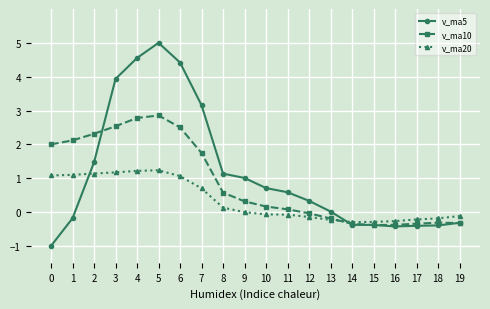

Does the chart have visible grid lines?

Yes